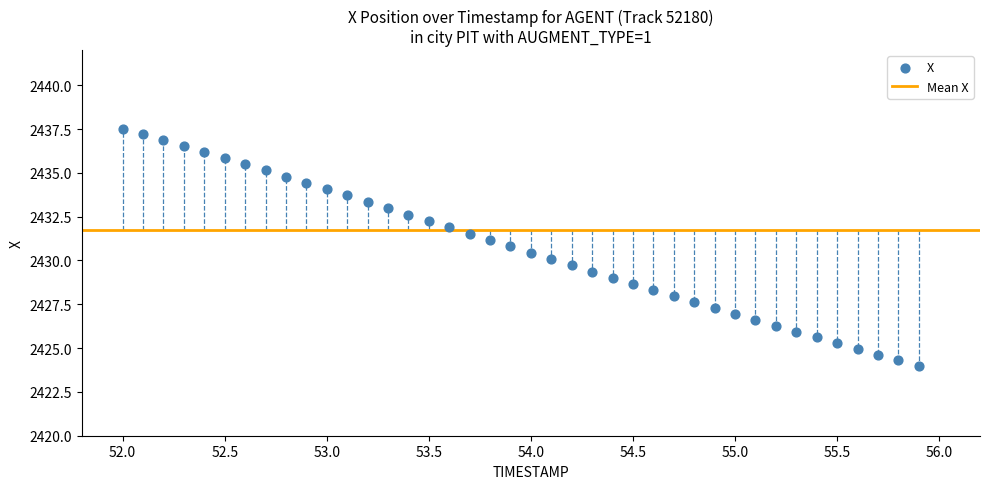

What is the range of X values (max minus min)?

3.9